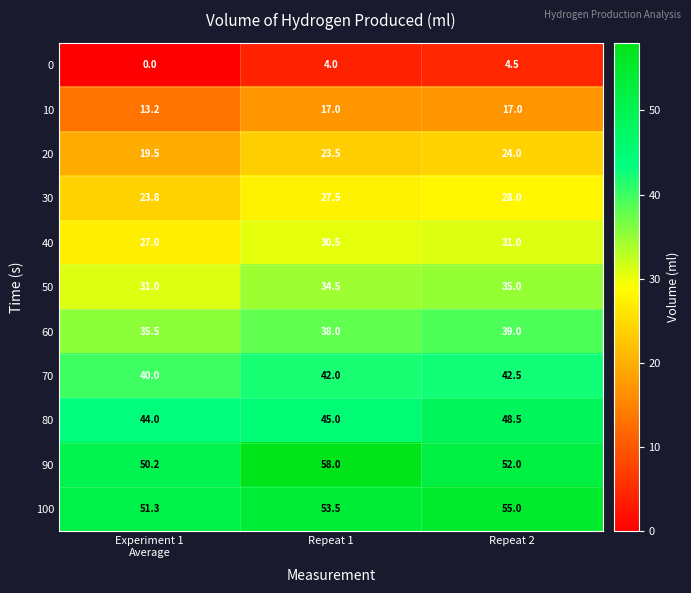

Between Repeat 1 and Repeat 2, which series saw the biggest shift?

90